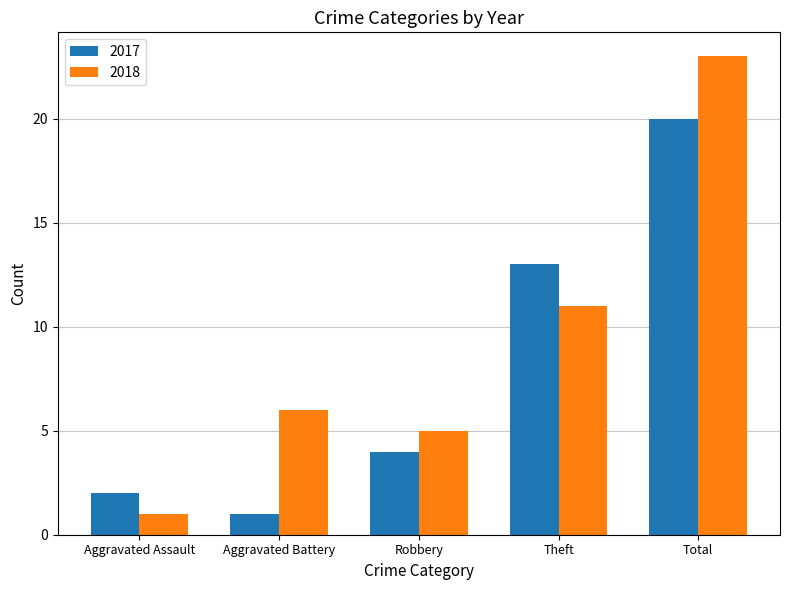

Reading right to left, list all the values displayed in this chart.

2017: Total=20	Theft=13	Robbery=4	Aggravated Battery=1	Aggravated Assault=2
2018: Total=23	Theft=11	Robbery=5	Aggravated Battery=6	Aggravated Assault=1